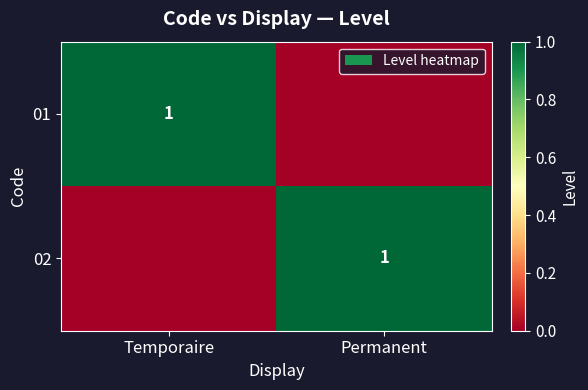

At how many categories does at least one series exceed 0?

2